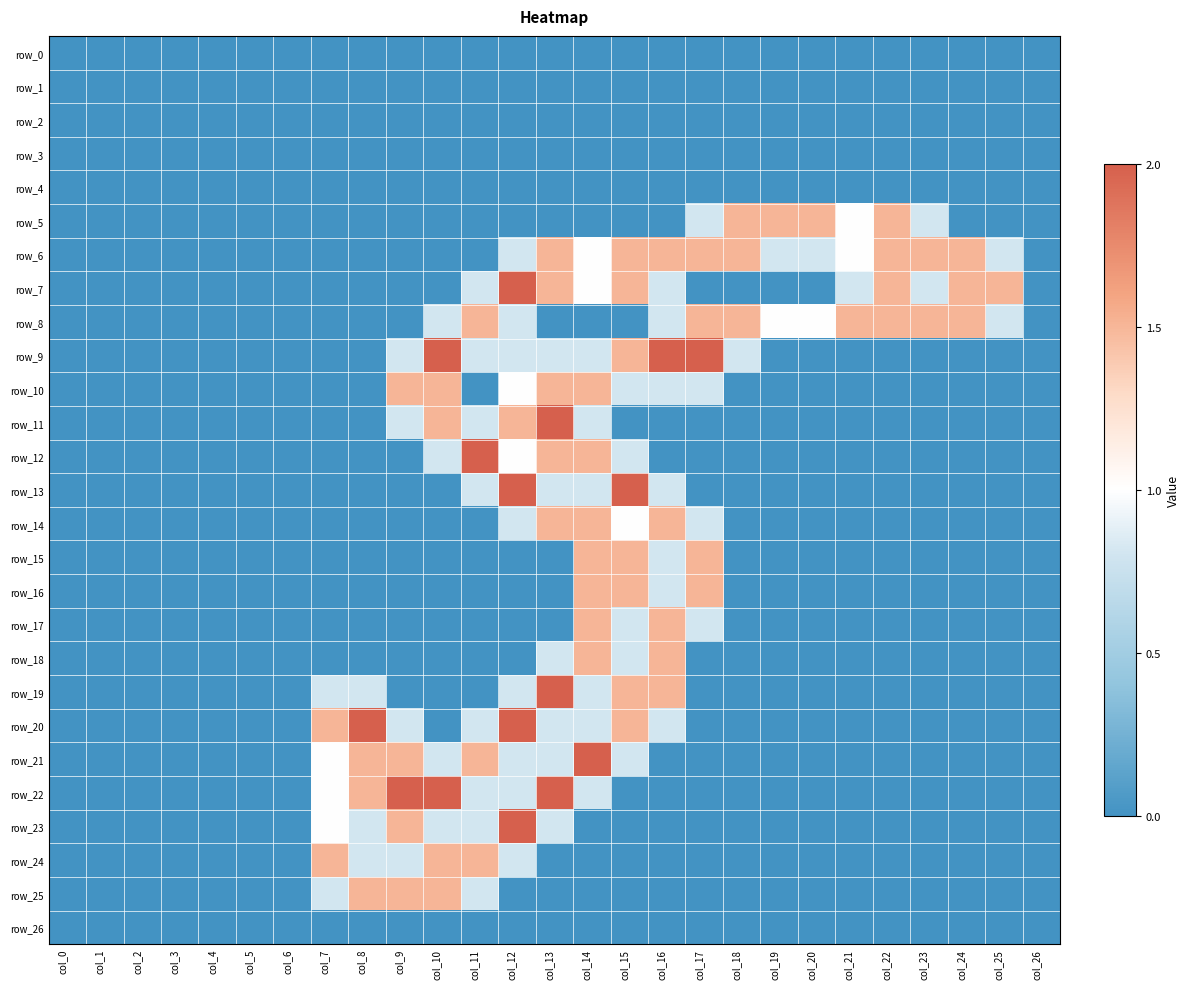

Reading left to right, list all the values displayed in this chart.

row_0: 0.0	0.0	0.0	0.0	0.0	0.0	0.0	0.0	0.0	0.0	0.0	0.0	0.0	0.0	0.0	0.0	0.0	0.0	0.0	0.0	0.0	0.0	0.0	0.0	0.0	0.0	0.0
row_1: 0.0	0.0	0.0	0.0	0.0	0.0	0.0	0.0	0.0	0.0	0.0	0.0	0.0	0.0	0.0	0.0	0.0	0.0	0.0	0.0	0.0	0.0	0.0	0.0	0.0	0.0	0.0
row_2: 0.0	0.0	0.0	0.0	0.0	0.0	0.0	0.0	0.0	0.0	0.0	0.0	0.0	0.0	0.0	0.0	0.0	0.0	0.0	0.0	0.0	0.0	0.0	0.0	0.0	0.0	0.0
row_3: 0.0	0.0	0.0	0.0	0.0	0.0	0.0	0.0	0.0	0.0	0.0	0.0	0.0	0.0	0.0	0.0	0.0	0.0	0.0	0.0	0.0	0.0	0.0	0.0	0.0	0.0	0.0
row_4: 0.0	0.0	0.0	0.0	0.0	0.0	0.0	0.0	0.0	0.0	0.0	0.0	0.0	0.0	0.0	0.0	0.0	0.0	0.0	0.0	0.0	0.0	0.0	0.0	0.0	0.0	0.0
row_5: 0.0	0.0	0.0	0.0	0.0	0.0	0.0	0.0	0.0	0.0	0.0	0.0	0.0	0.0	0.0	0.0	0.0	0.8	1.5	1.5	1.5	1.0	1.5	0.8	0.0	0.0	0.0
row_6: 0.0	0.0	0.0	0.0	0.0	0.0	0.0	0.0	0.0	0.0	0.0	0.0	0.8	1.5	1.0	1.5	1.5	1.5	1.5	0.8	0.8	1.0	1.5	1.5	1.5	0.8	0.0
row_7: 0.0	0.0	0.0	0.0	0.0	0.0	0.0	0.0	0.0	0.0	0.0	0.8	2.0	1.5	1.0	1.5	0.8	0.0	0.0	0.0	0.0	0.8	1.5	0.8	1.5	1.5	0.0
row_8: 0.0	0.0	0.0	0.0	0.0	0.0	0.0	0.0	0.0	0.0	0.8	1.5	0.8	0.0	0.0	0.0	0.8	1.5	1.5	1.0	1.0	1.5	1.5	1.5	1.5	0.8	0.0
row_9: 0.0	0.0	0.0	0.0	0.0	0.0	0.0	0.0	0.0	0.8	2.0	0.8	0.8	0.8	0.8	1.5	2.0	2.0	0.8	0.0	0.0	0.0	0.0	0.0	0.0	0.0	0.0
row_10: 0.0	0.0	0.0	0.0	0.0	0.0	0.0	0.0	0.0	1.5	1.5	0.0	1.0	1.5	1.5	0.8	0.8	0.8	0.0	0.0	0.0	0.0	0.0	0.0	0.0	0.0	0.0
row_11: 0.0	0.0	0.0	0.0	0.0	0.0	0.0	0.0	0.0	0.8	1.5	0.8	1.5	2.0	0.8	0.0	0.0	0.0	0.0	0.0	0.0	0.0	0.0	0.0	0.0	0.0	0.0
row_12: 0.0	0.0	0.0	0.0	0.0	0.0	0.0	0.0	0.0	0.0	0.8	2.0	1.0	1.5	1.5	0.8	0.0	0.0	0.0	0.0	0.0	0.0	0.0	0.0	0.0	0.0	0.0
row_13: 0.0	0.0	0.0	0.0	0.0	0.0	0.0	0.0	0.0	0.0	0.0	0.8	2.0	0.8	0.8	2.0	0.8	0.0	0.0	0.0	0.0	0.0	0.0	0.0	0.0	0.0	0.0
row_14: 0.0	0.0	0.0	0.0	0.0	0.0	0.0	0.0	0.0	0.0	0.0	0.0	0.8	1.5	1.5	1.0	1.5	0.8	0.0	0.0	0.0	0.0	0.0	0.0	0.0	0.0	0.0
row_15: 0.0	0.0	0.0	0.0	0.0	0.0	0.0	0.0	0.0	0.0	0.0	0.0	0.0	0.0	1.5	1.5	0.8	1.5	0.0	0.0	0.0	0.0	0.0	0.0	0.0	0.0	0.0
row_16: 0.0	0.0	0.0	0.0	0.0	0.0	0.0	0.0	0.0	0.0	0.0	0.0	0.0	0.0	1.5	1.5	0.8	1.5	0.0	0.0	0.0	0.0	0.0	0.0	0.0	0.0	0.0
row_17: 0.0	0.0	0.0	0.0	0.0	0.0	0.0	0.0	0.0	0.0	0.0	0.0	0.0	0.0	1.5	0.8	1.5	0.8	0.0	0.0	0.0	0.0	0.0	0.0	0.0	0.0	0.0
row_18: 0.0	0.0	0.0	0.0	0.0	0.0	0.0	0.0	0.0	0.0	0.0	0.0	0.0	0.8	1.5	0.8	1.5	0.0	0.0	0.0	0.0	0.0	0.0	0.0	0.0	0.0	0.0
row_19: 0.0	0.0	0.0	0.0	0.0	0.0	0.0	0.8	0.8	0.0	0.0	0.0	0.8	2.0	0.8	1.5	1.5	0.0	0.0	0.0	0.0	0.0	0.0	0.0	0.0	0.0	0.0
row_20: 0.0	0.0	0.0	0.0	0.0	0.0	0.0	1.5	2.0	0.8	0.0	0.8	2.0	0.8	0.8	1.5	0.8	0.0	0.0	0.0	0.0	0.0	0.0	0.0	0.0	0.0	0.0
row_21: 0.0	0.0	0.0	0.0	0.0	0.0	0.0	1.0	1.5	1.5	0.8	1.5	0.8	0.8	2.0	0.8	0.0	0.0	0.0	0.0	0.0	0.0	0.0	0.0	0.0	0.0	0.0
row_22: 0.0	0.0	0.0	0.0	0.0	0.0	0.0	1.0	1.5	2.0	2.0	0.8	0.8	2.0	0.8	0.0	0.0	0.0	0.0	0.0	0.0	0.0	0.0	0.0	0.0	0.0	0.0
row_23: 0.0	0.0	0.0	0.0	0.0	0.0	0.0	1.0	0.8	1.5	0.8	0.8	2.0	0.8	0.0	0.0	0.0	0.0	0.0	0.0	0.0	0.0	0.0	0.0	0.0	0.0	0.0
row_24: 0.0	0.0	0.0	0.0	0.0	0.0	0.0	1.5	0.8	0.8	1.5	1.5	0.8	0.0	0.0	0.0	0.0	0.0	0.0	0.0	0.0	0.0	0.0	0.0	0.0	0.0	0.0
row_25: 0.0	0.0	0.0	0.0	0.0	0.0	0.0	0.8	1.5	1.5	1.5	0.8	0.0	0.0	0.0	0.0	0.0	0.0	0.0	0.0	0.0	0.0	0.0	0.0	0.0	0.0	0.0
row_26: 0.0	0.0	0.0	0.0	0.0	0.0	0.0	0.0	0.0	0.0	0.0	0.0	0.0	0.0	0.0	0.0	0.0	0.0	0.0	0.0	0.0	0.0	0.0	0.0	0.0	0.0	0.0